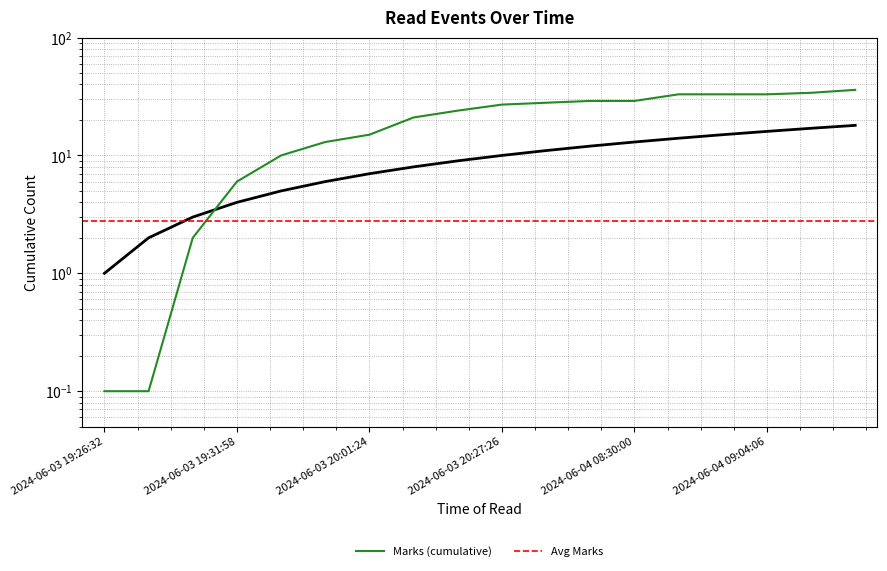

The chart shows a value of 6 at 2024-06-03 19:54:39. True or false?

True